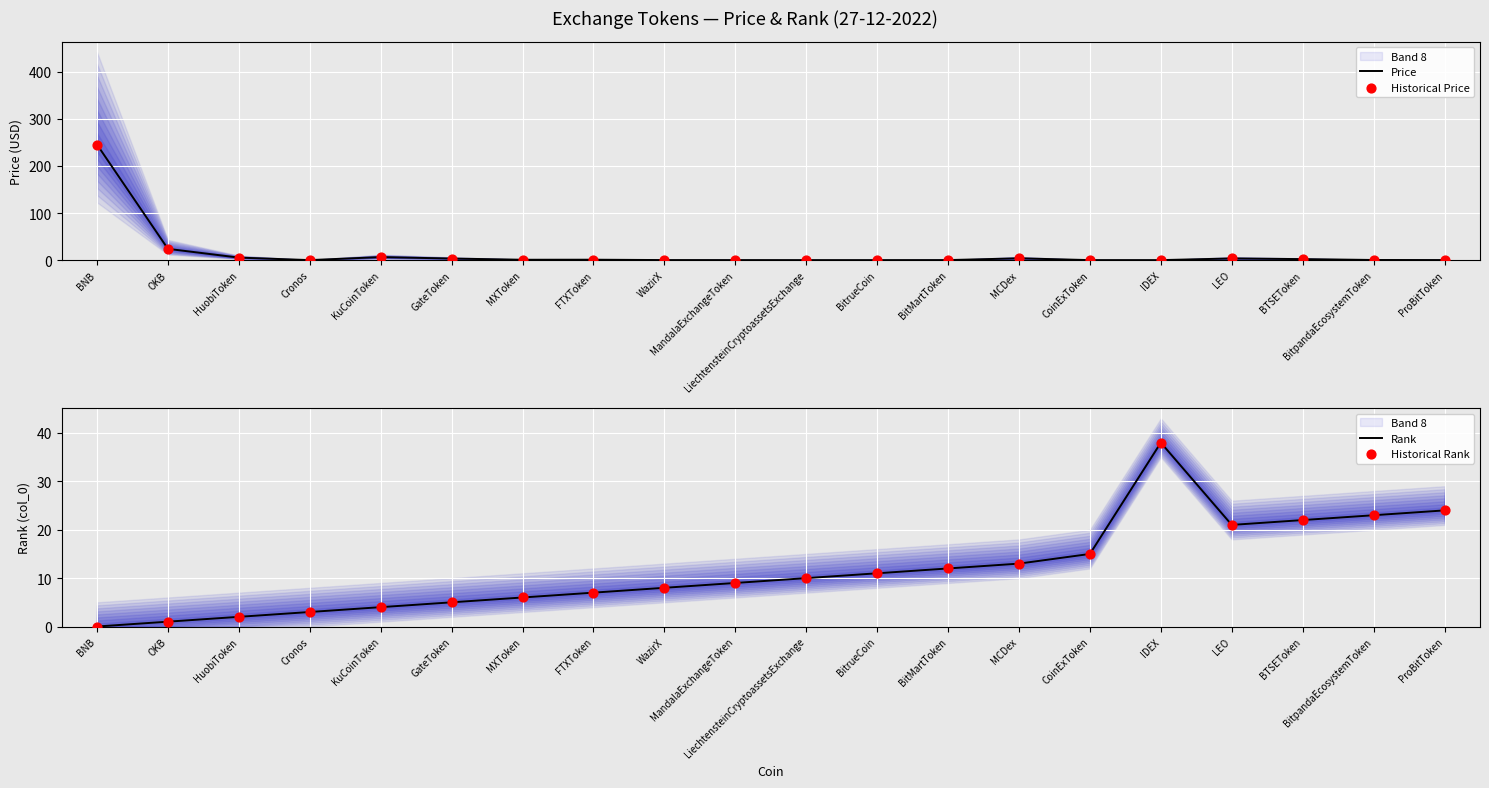

Which series reaches the minimum Y coordinate?

Rank